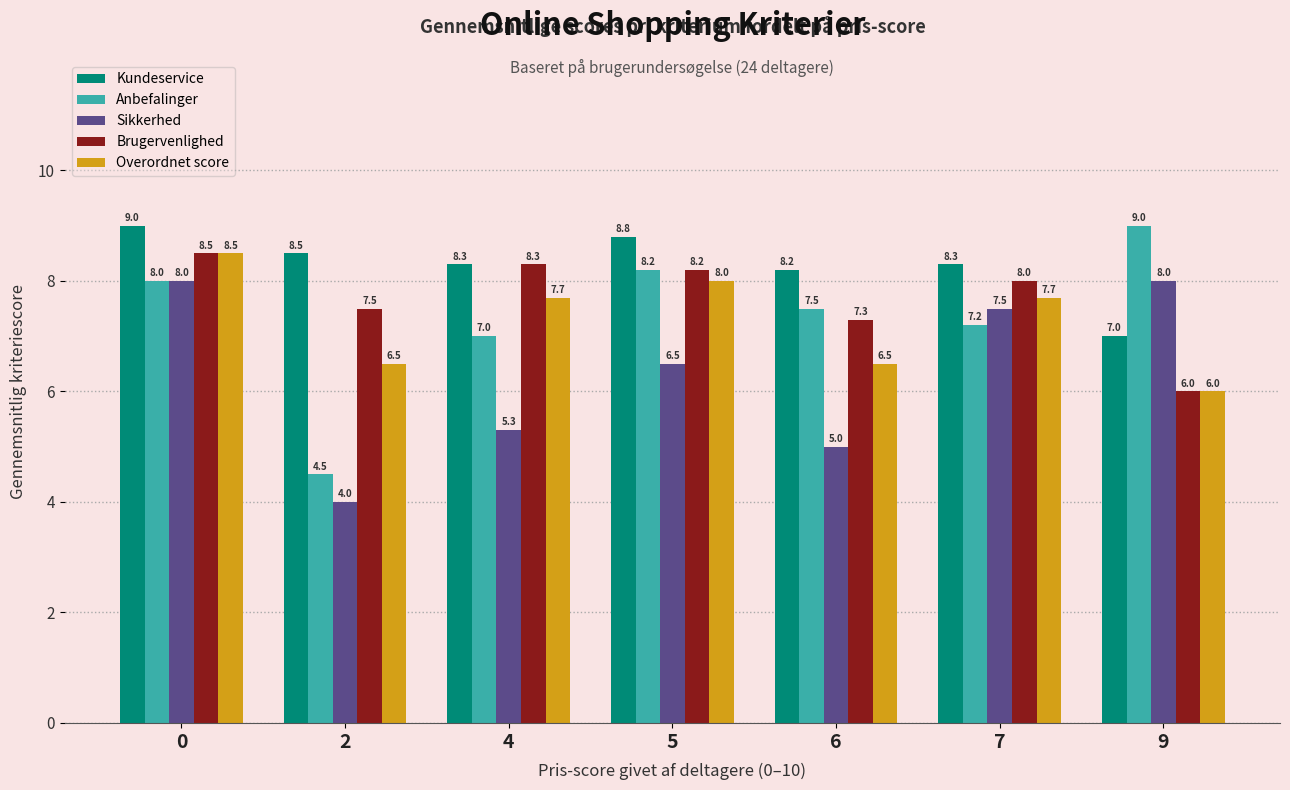

Read the Anbefalinger value at 5.

8.2